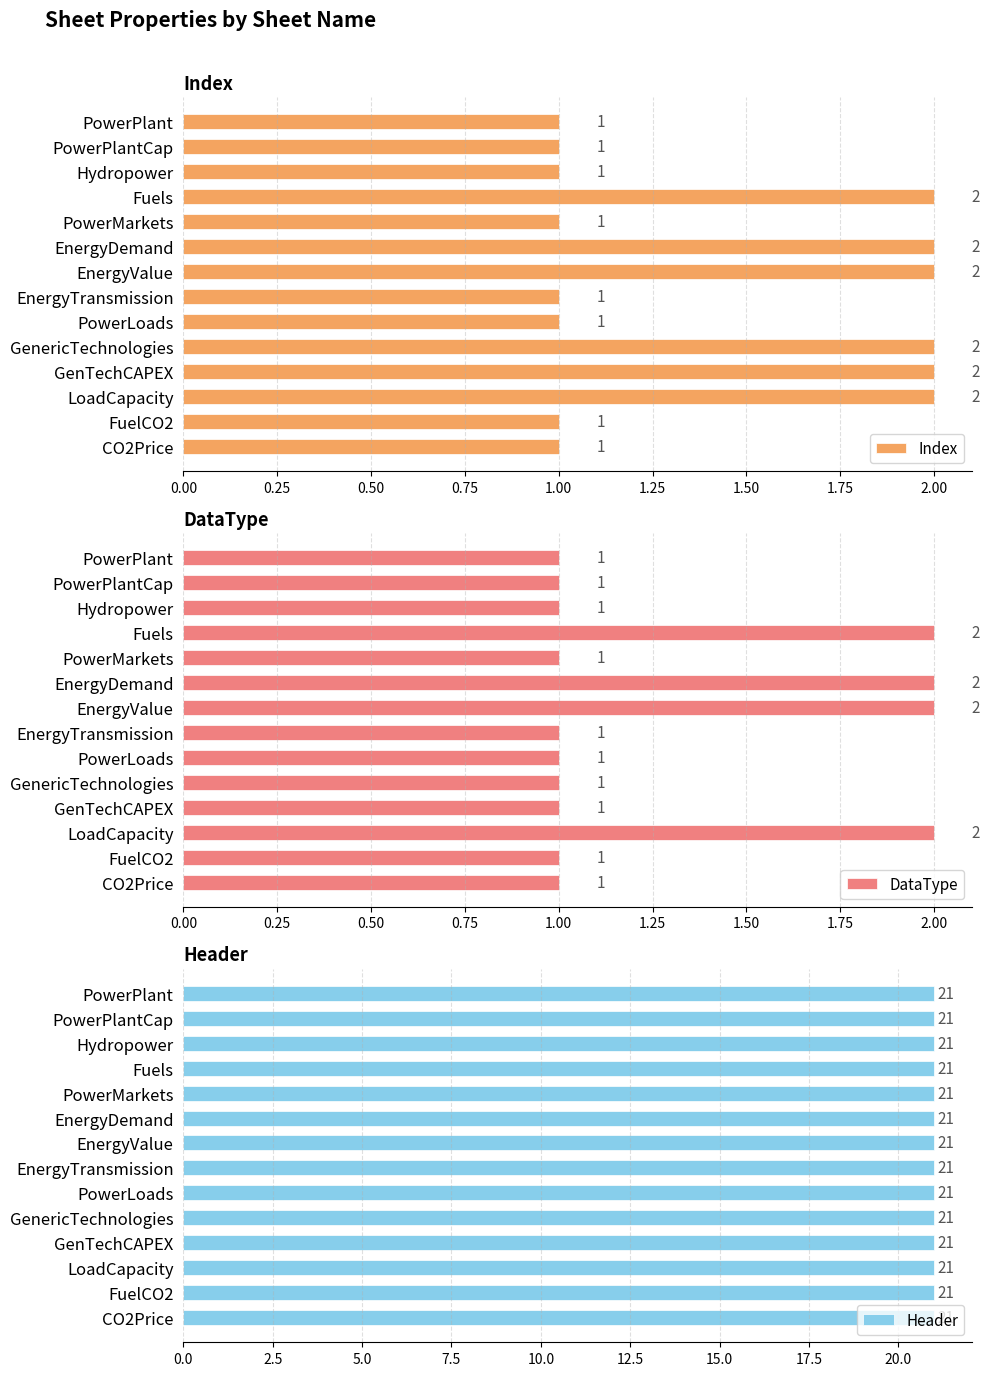

Is it true that Index equals 2 at GenTechCAPEX?

True